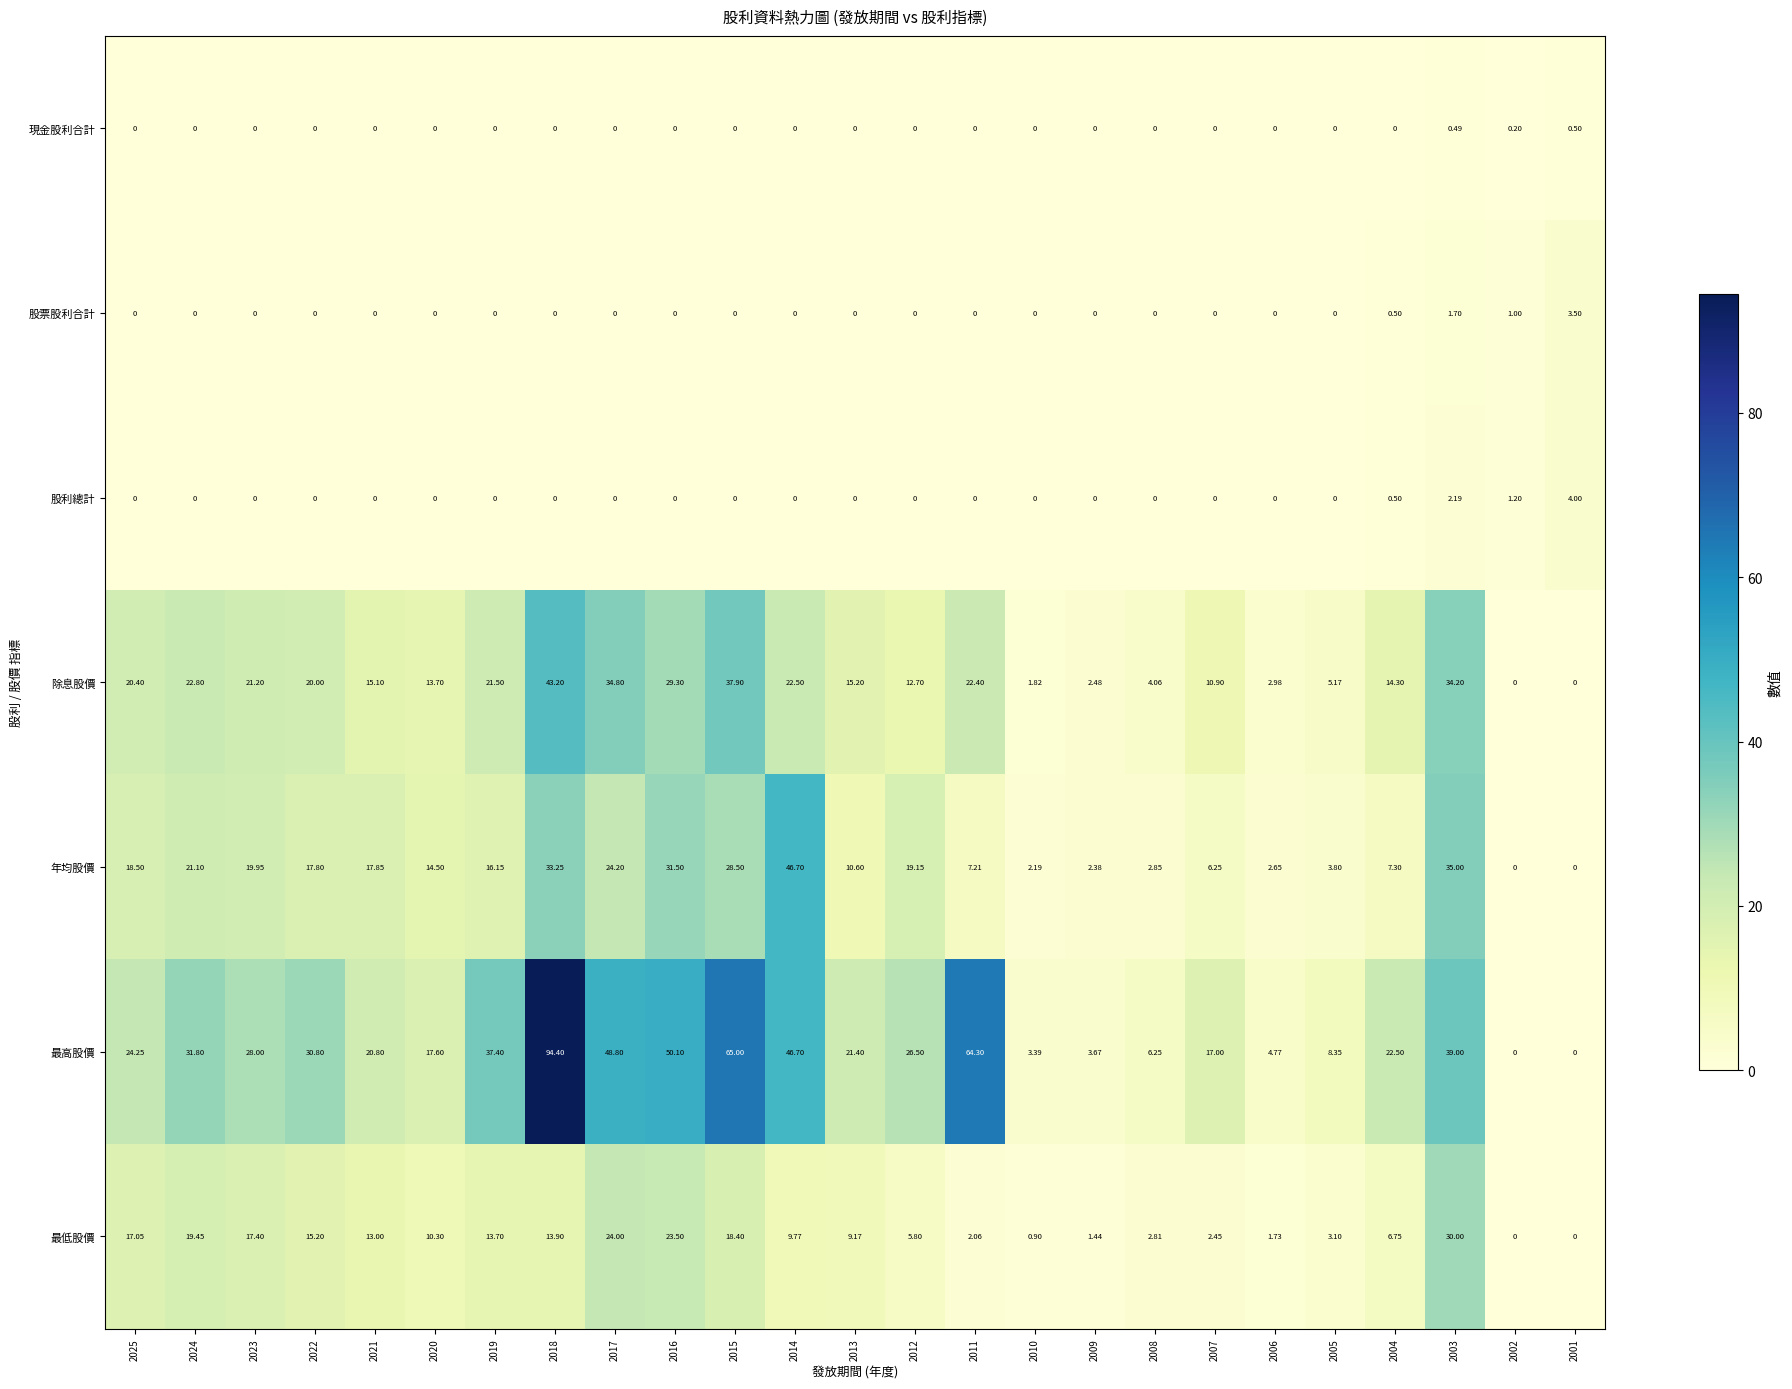

What is the greatest value displayed?

94.4